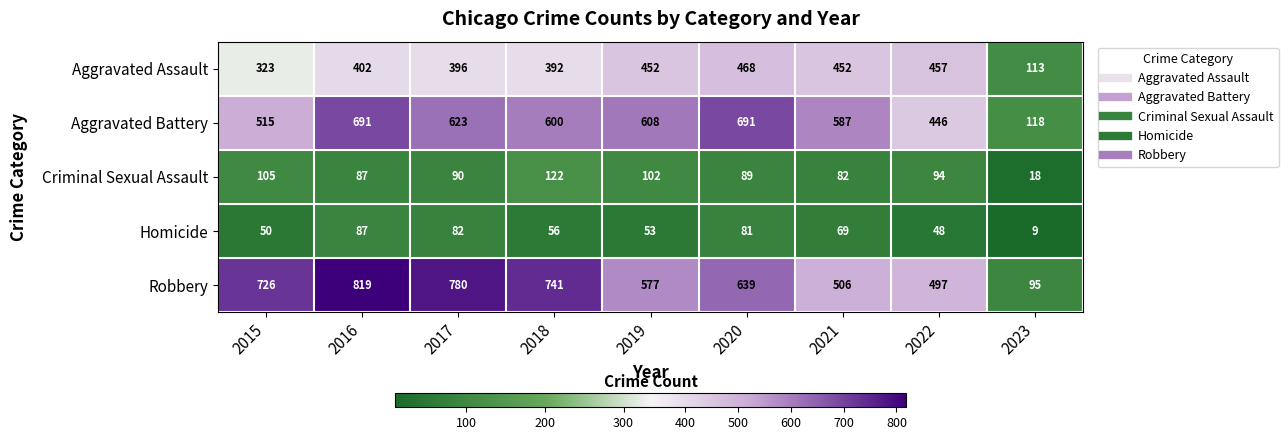

Rank the categories by Criminal Sexual Assault value from lowest to highest.

2023, 2021, 2016, 2020, 2017, 2022, 2019, 2015, 2018